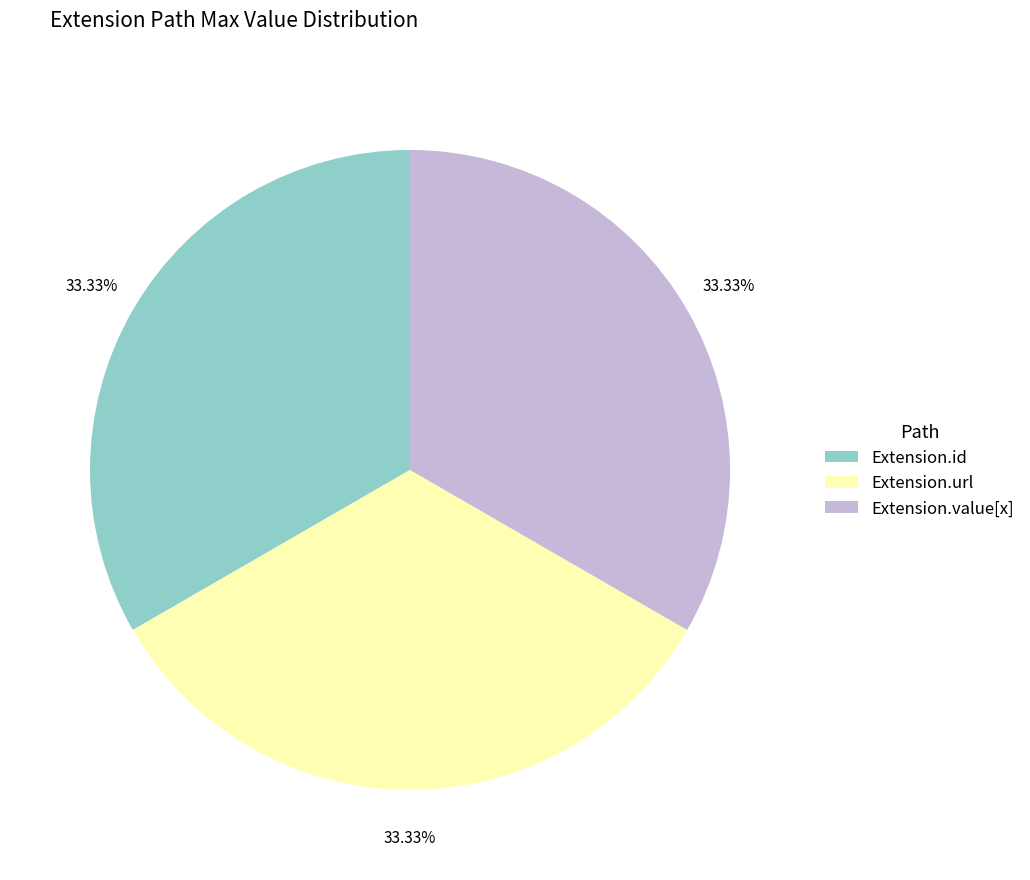

Is there a majority slice in this chart?

No